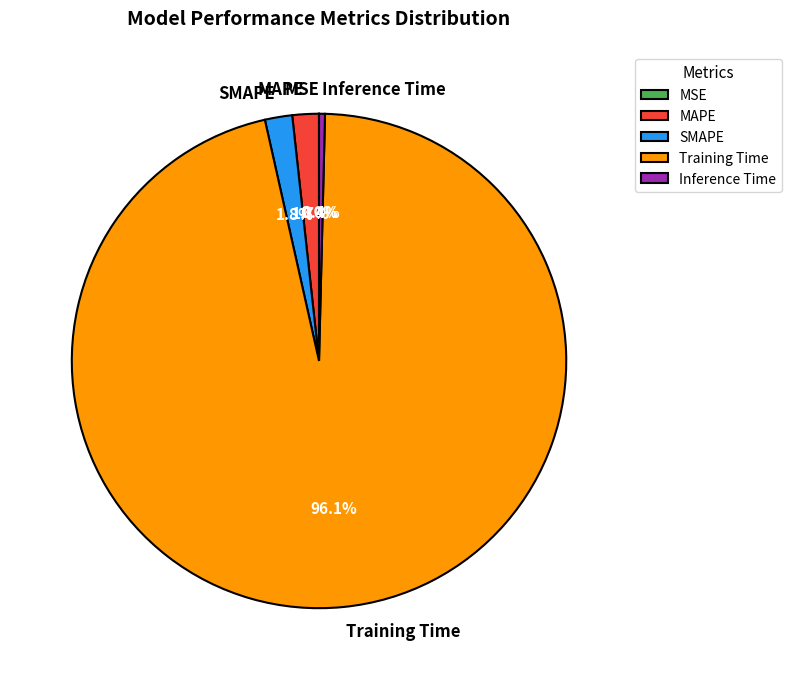

Combined, what portion of the pie is Inference Time and MAPE?

2.1%